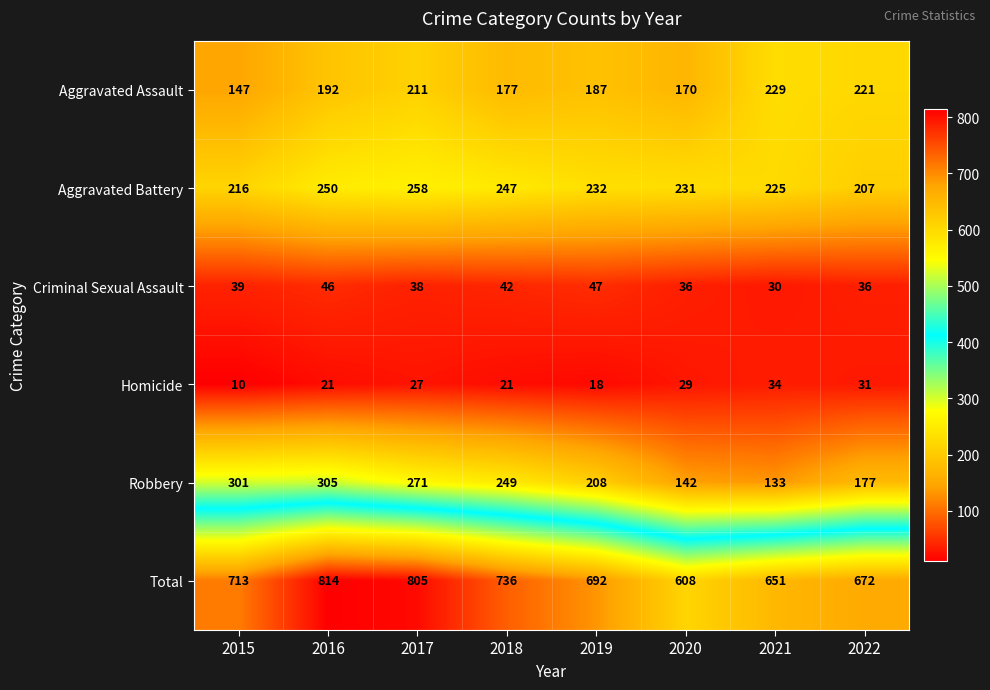

What is the approximate value of Homicide at 2022, to the nearest 5?

30